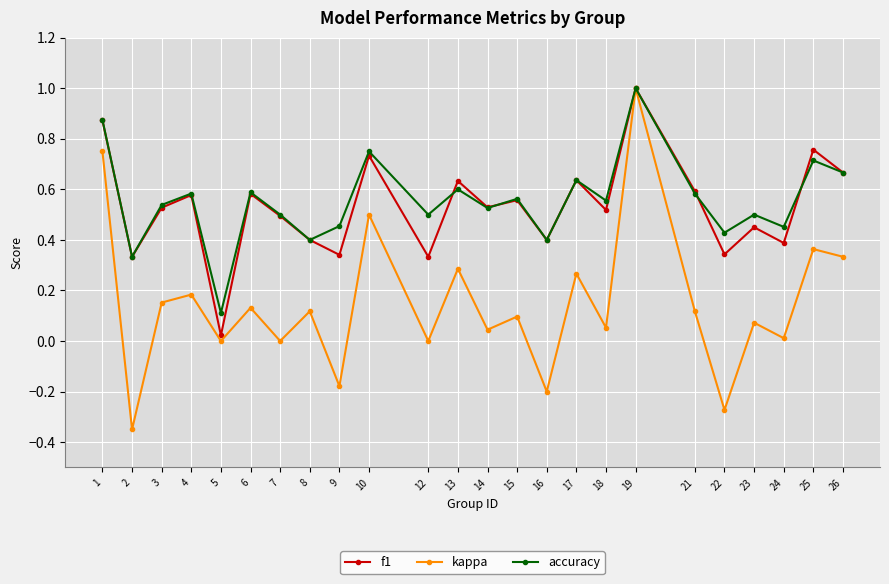

Between 7 and 16, which series saw the biggest shift?

kappa